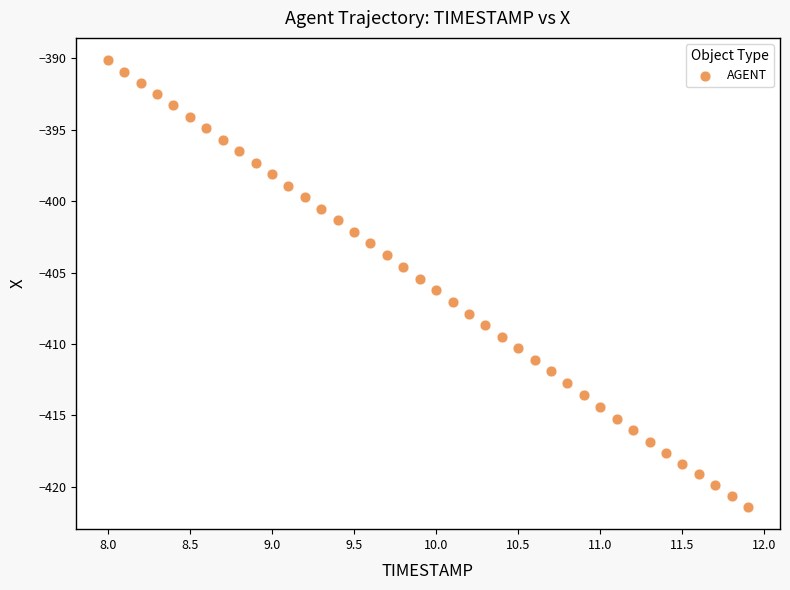

What is the range of X values (max minus min)?

3.9